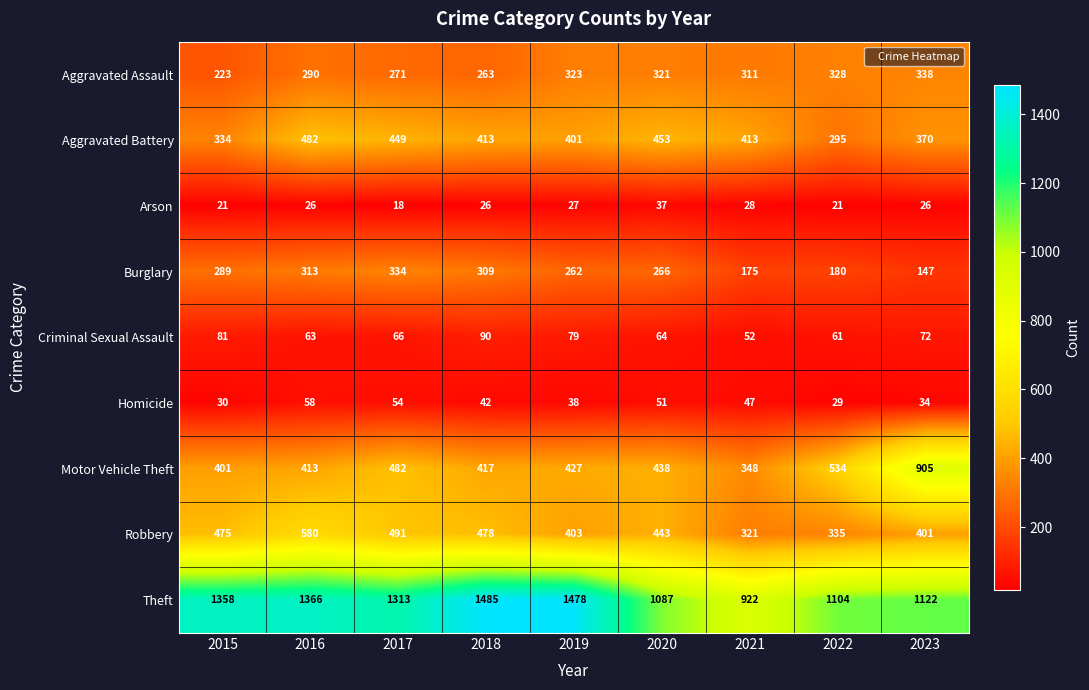

At which label does Burglary first exceed 266?

2015